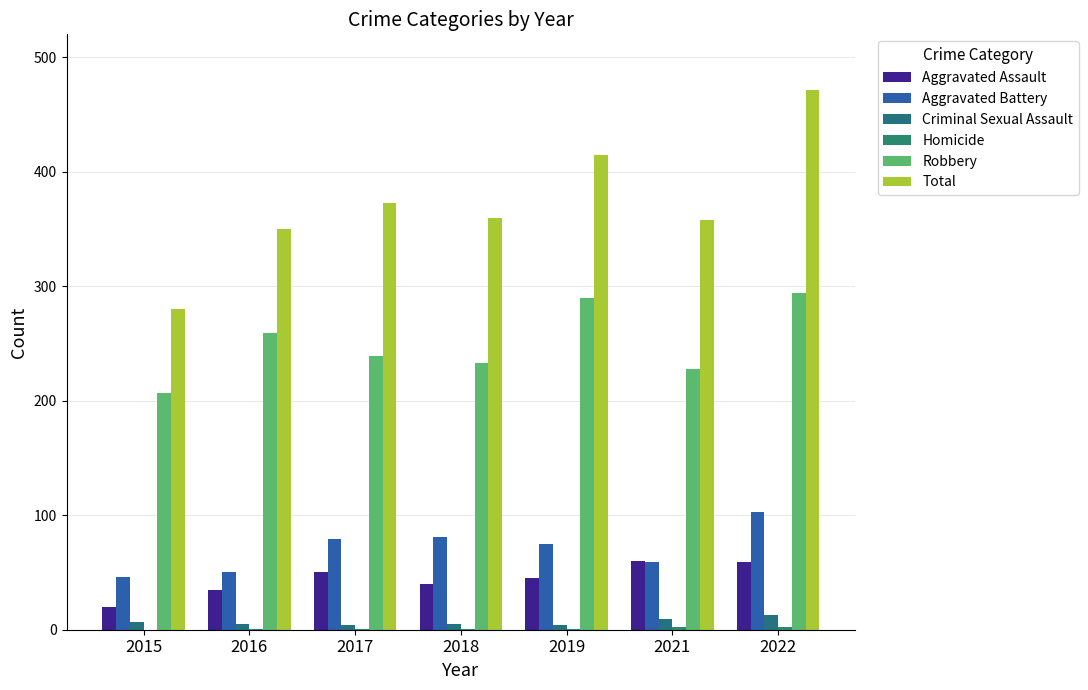

Reading left to right, transcribe all the data shown in this chart.

Aggravated Assault: 20	35	50	40	45	60	59
Aggravated Battery: 46	50	79	81	75	59	103
Criminal Sexual Assault: 7	5	4	5	4	9	13
Homicide: 0	1	1	1	1	2	2
Robbery: 207	259	239	233	290	228	294
Total: 280	350	373	360	415	358	471